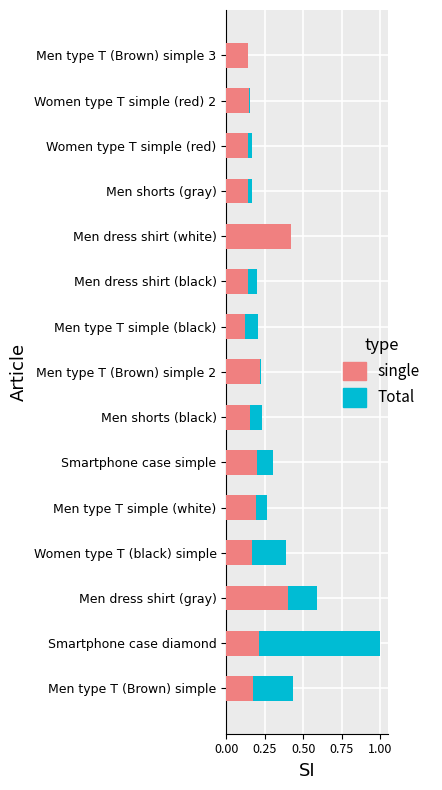

What are all the series names shown in the legend?

Total, single